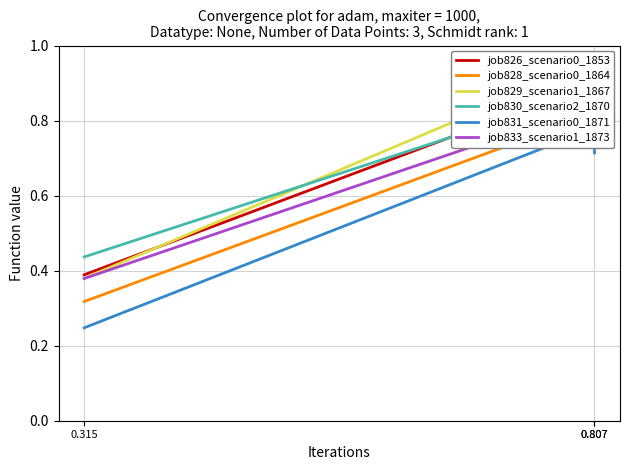

Between 0.807 and 0.315, which is larger?

0.807